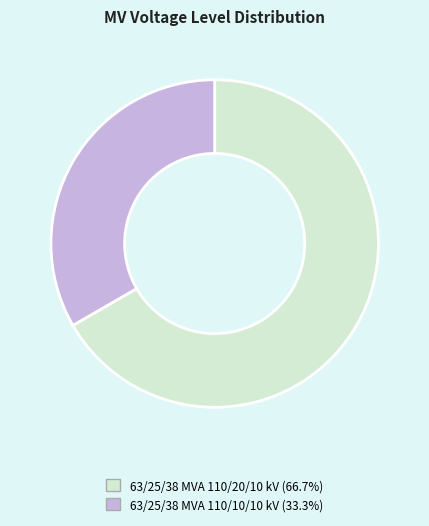

Rank the categories by value from highest to lowest.

63/25/38 MVA 110/20/10 kV, 63/25/38 MVA 110/10/10 kV